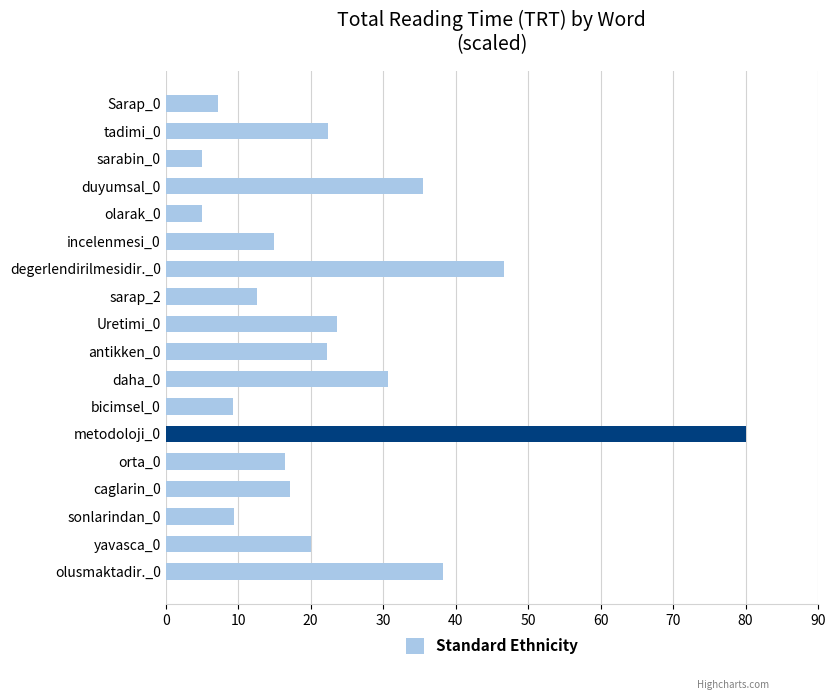

What is the label of the 8th bar from the top?

sarap_2